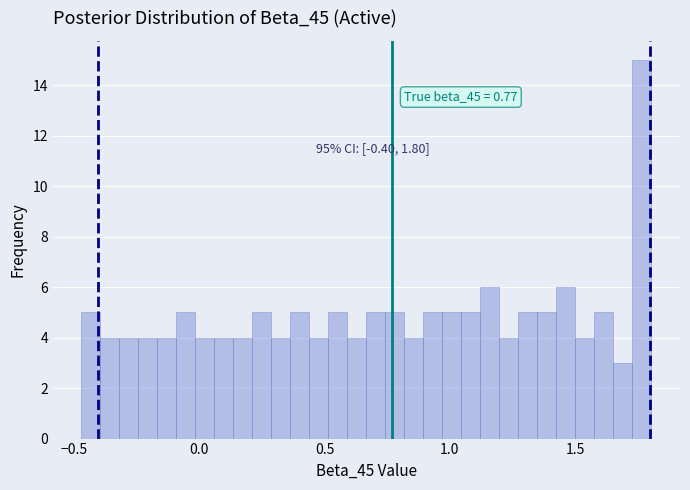

Around what value on the x-axis is the tallest bar? Give the approximate position of its centre, as read against the axis.

1.75